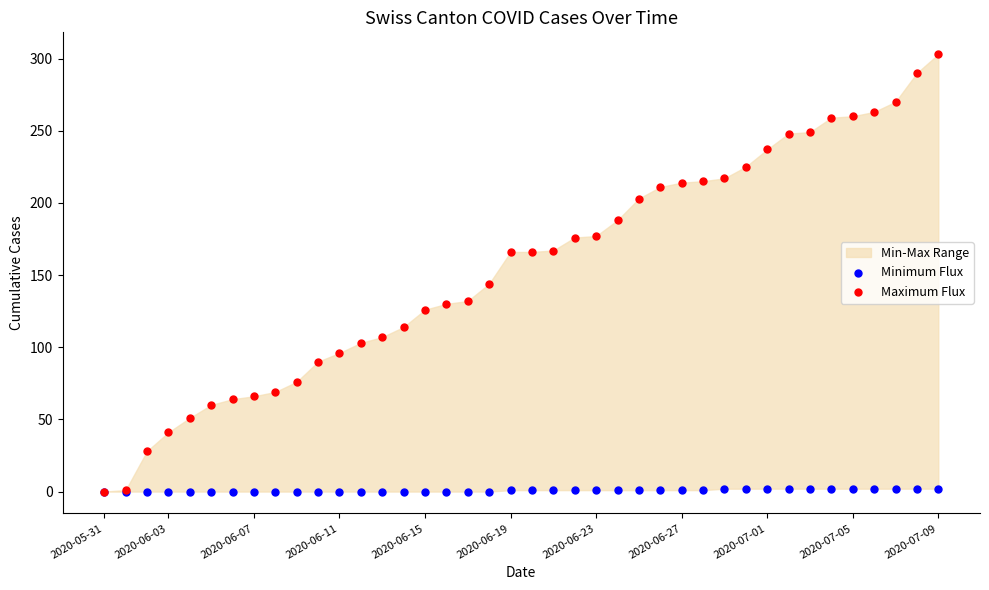

Which series reaches the maximum Y coordinate?

Maximum Flux